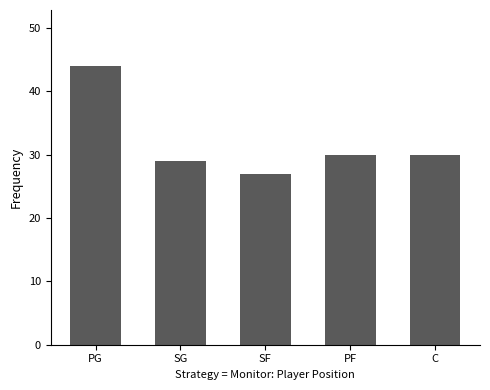

What is the difference between the maximum and minimum values?

17